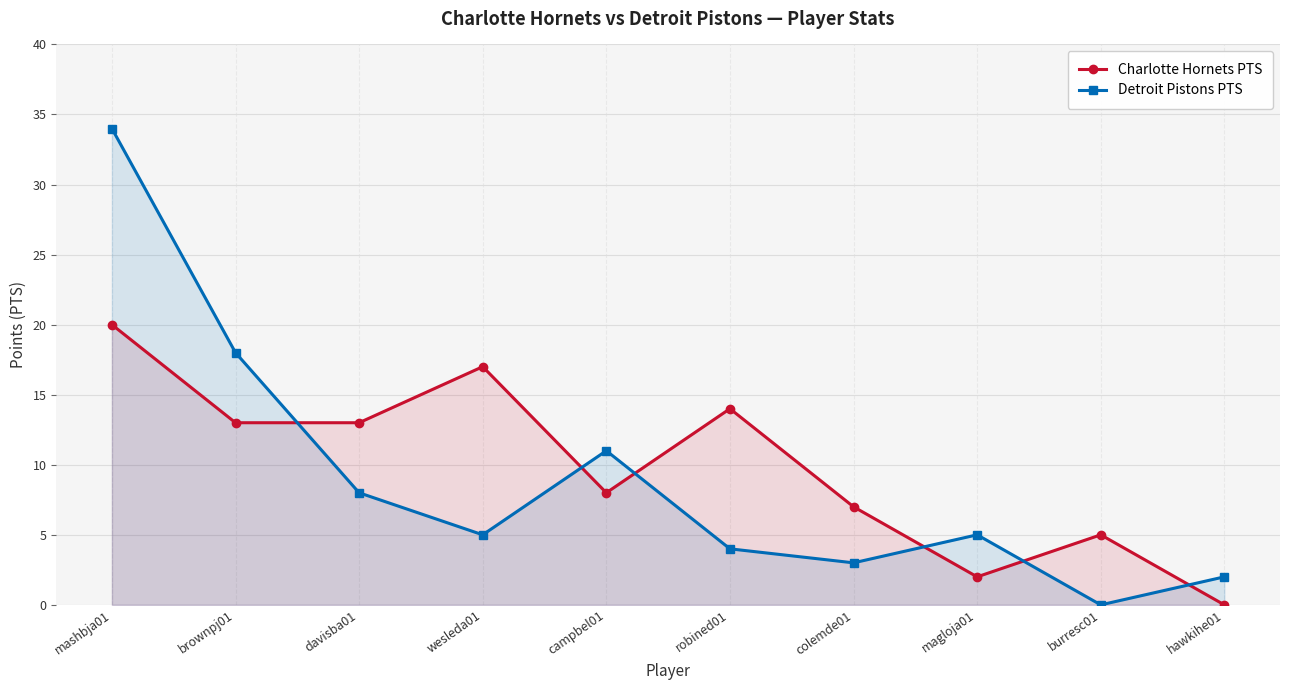

In Charlotte Hornets PTS, how many points are higher than both neighbors (excluding endpoints)?

3